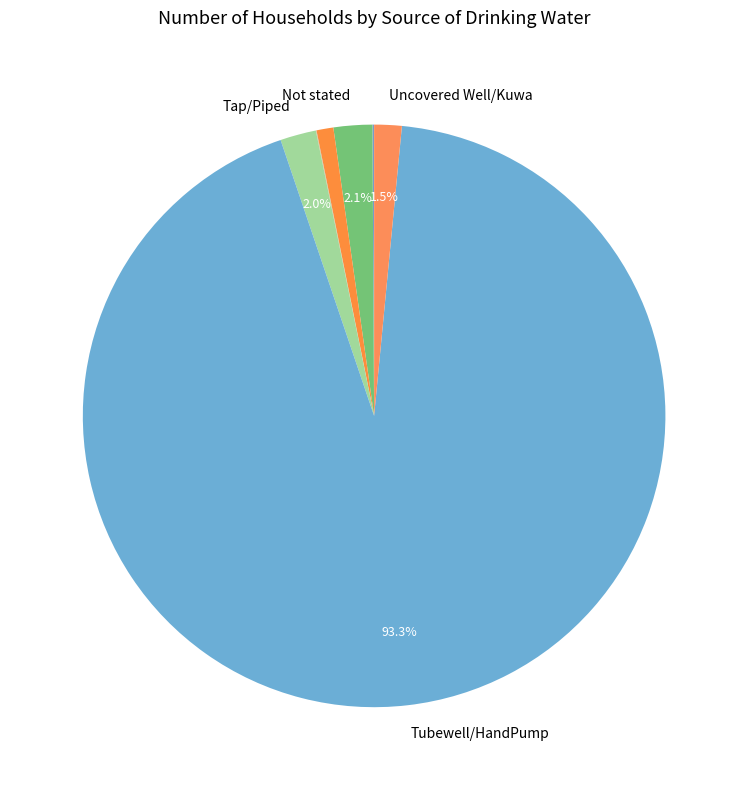

Does any single category account for the majority?

Yes